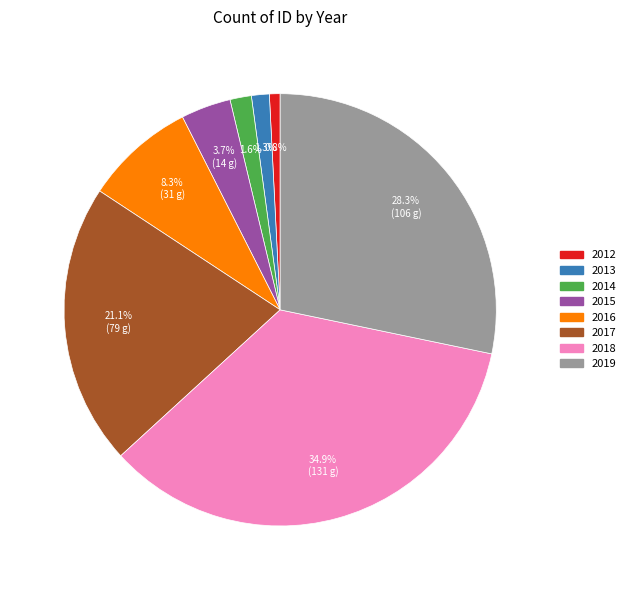

What percentage is NOT represented by 2015?

96.3%